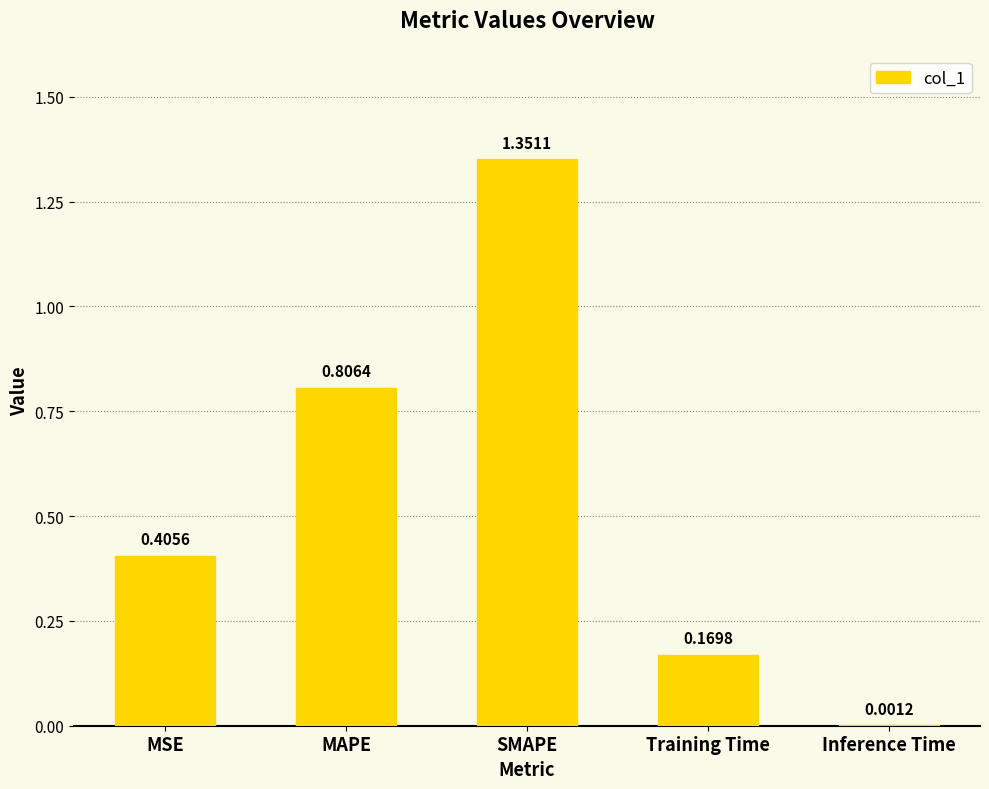

What is the average value?

0.5